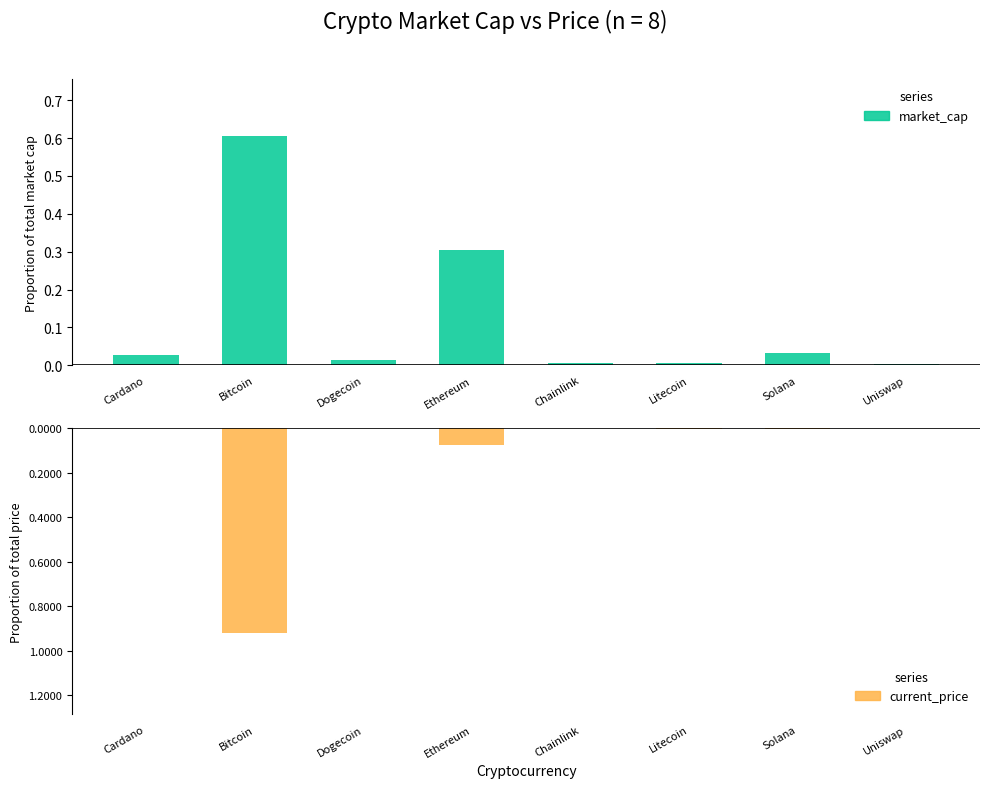

Reading left to right, list all the values displayed in this chart.

market_cap: 0.0	0.6	0.0	0.3	0.0	0.0	0.0	0.0
current_price: -0.0	-0.9	-0.0	-0.1	-0.0	-0.0	-0.0	-0.0